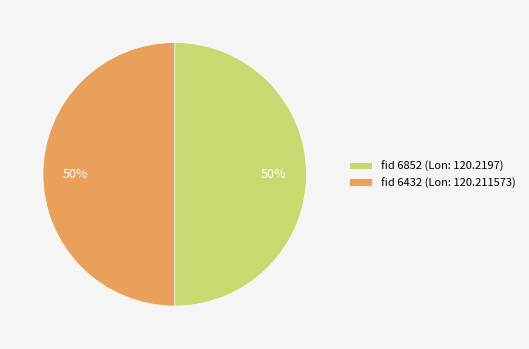

What percentage is the fid 6852 (Lon: 120.2197) slice, to the nearest percent?

50%